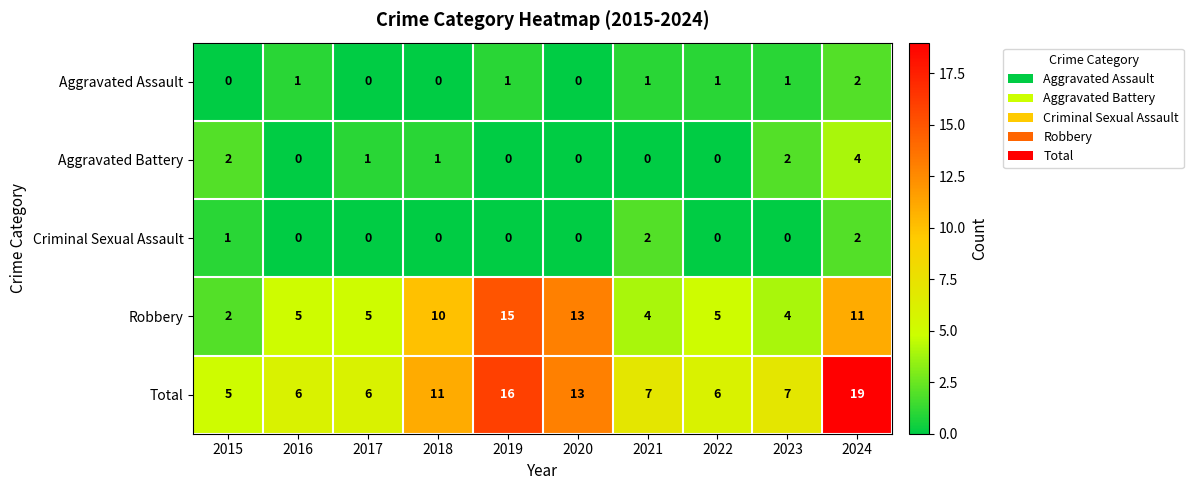

At 2023, list the series in order from smallest to largest.

Criminal Sexual Assault, Aggravated Assault, Aggravated Battery, Robbery, Total